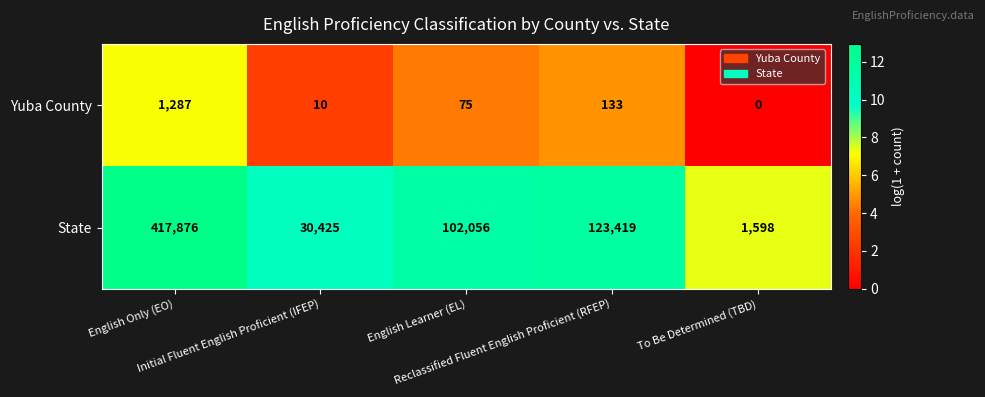

What is the sum of all State values?

675374